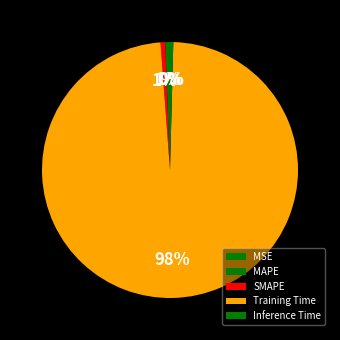

Do SMAPE and MAPE together represent more than half of the pie?

No